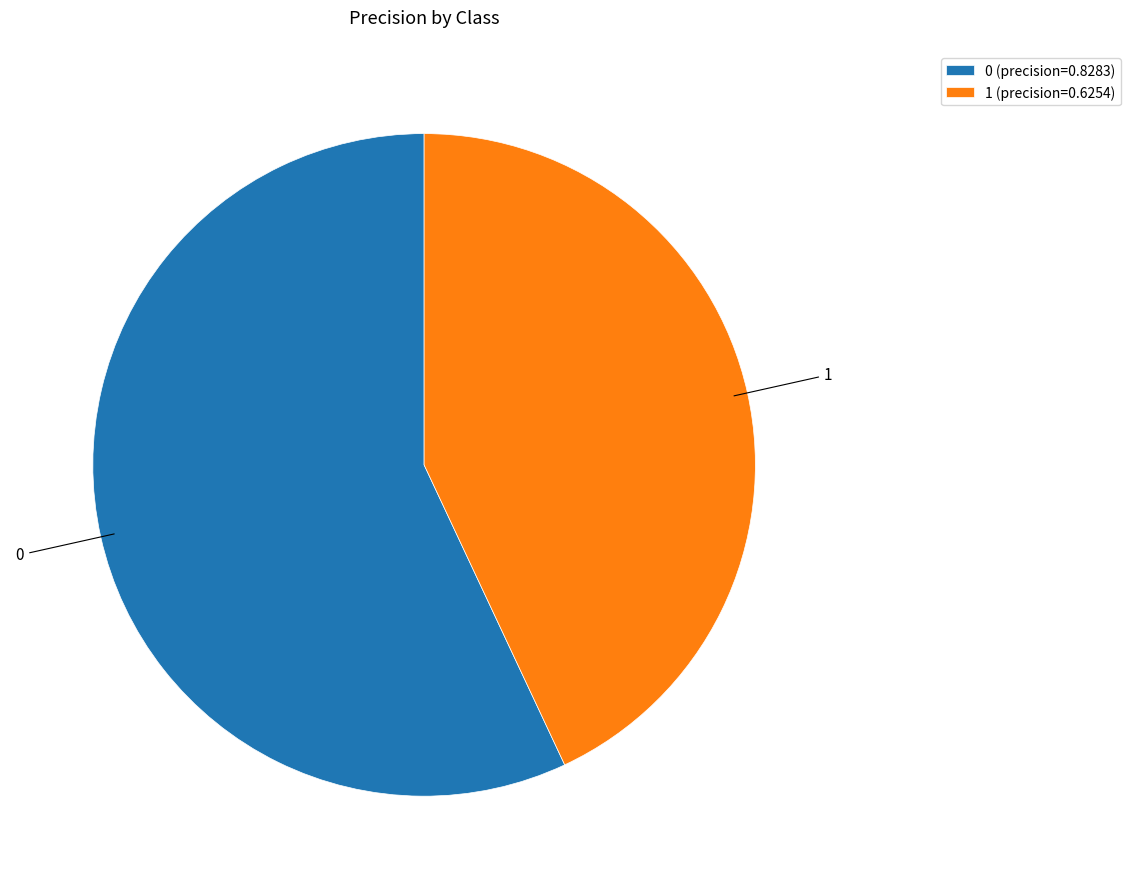

True or false: 1 accounts for 43% of the total.

True